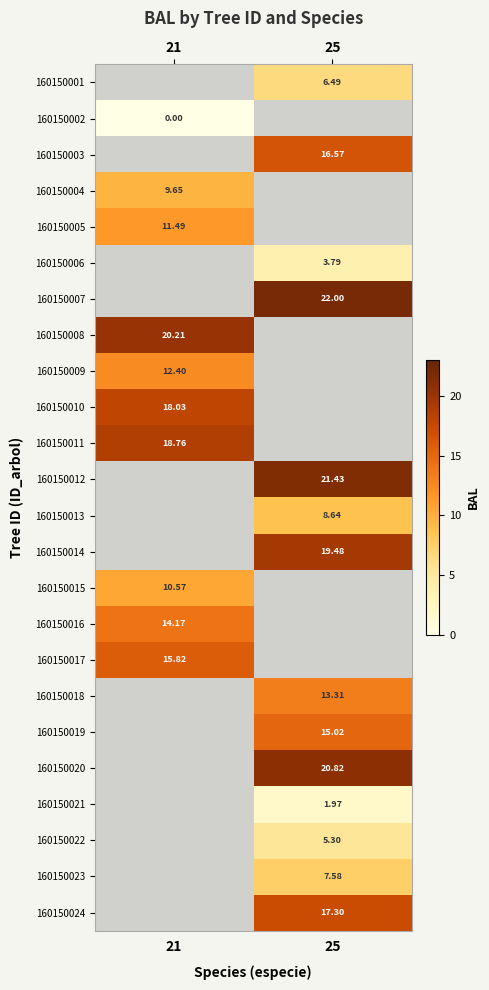

Rank the categories by 160150019 value from lowest to highest.

21, 25